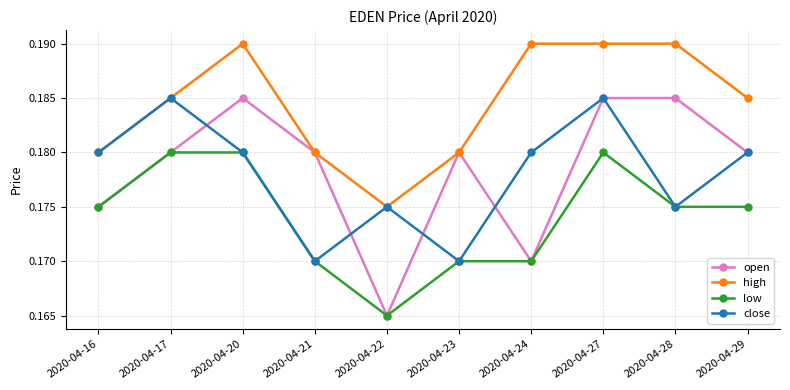

Which series has the widest spread of values?

open